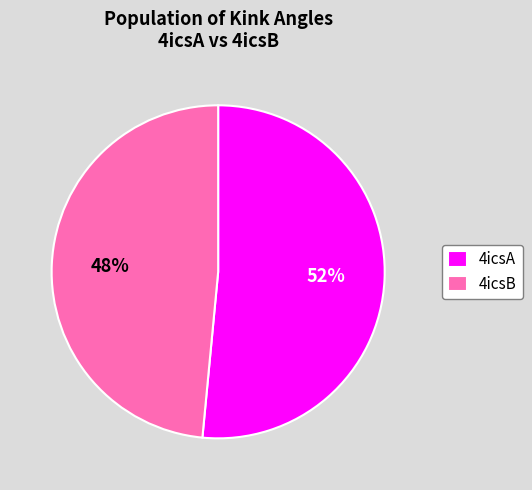

True or false: 4icsA accounts for 52% of the total.

True